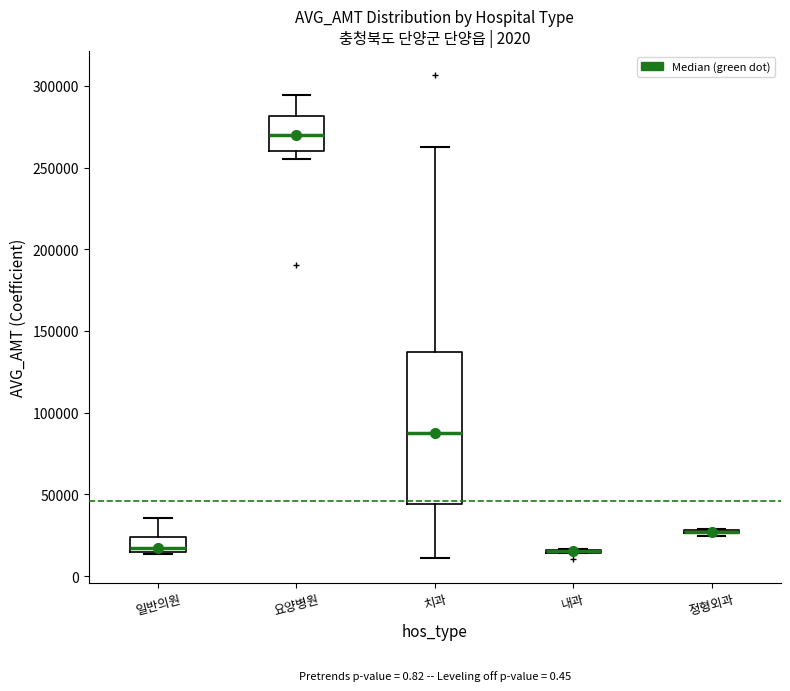

Comparing the boxes themselves (not the whiskers), which one is the tallest?

치과